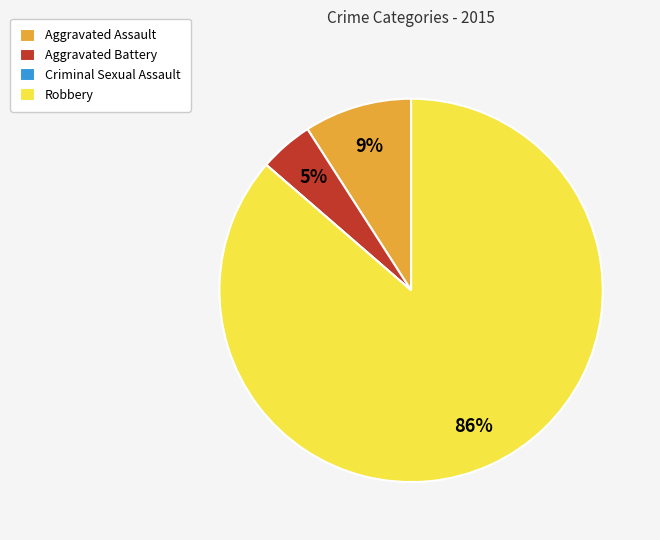

Is it true that Aggravated Battery is 5% of the pie?

True